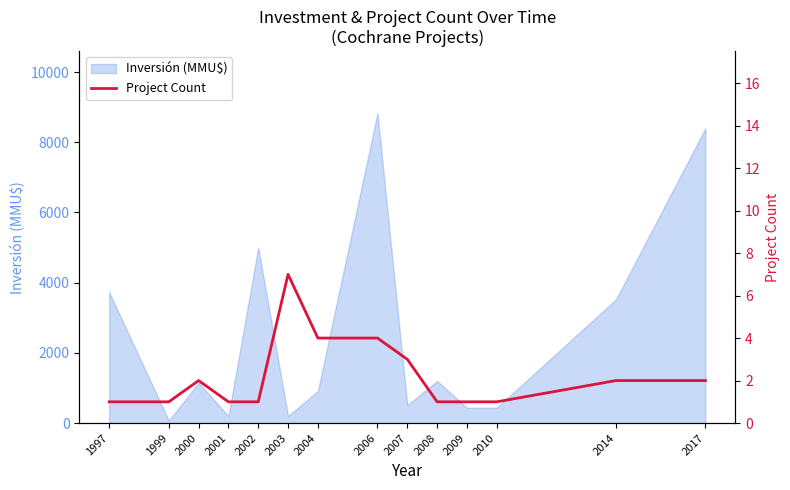

How many points are higher than both their immediate neighbors (excluding endpoints)?

2